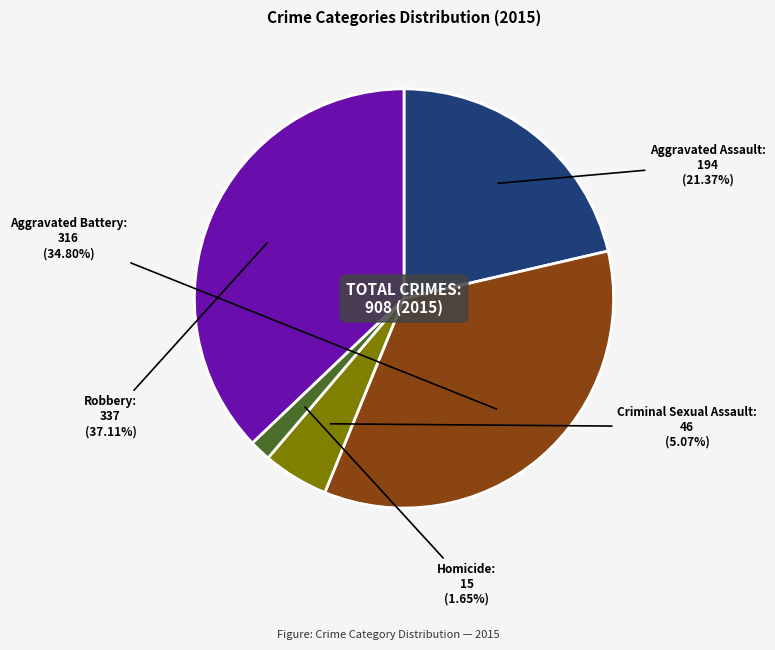

What is the total percentage of Robbery and Aggravated Battery?

71.9%